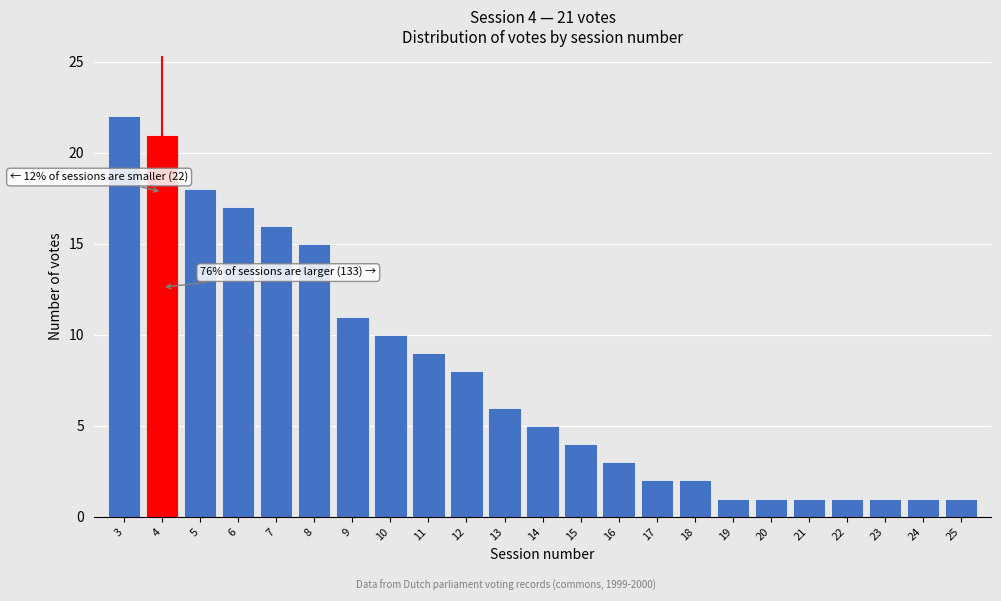

Reading left to right, transcribe all the data shown in this chart.

3=22	4=21	5=18	6=17	7=16	8=15	9=11	10=10	11=9	12=8	13=6	14=5	15=4	16=3	17=2	18=2	19=1	20=1	21=1	22=1	23=1	24=1	25=1